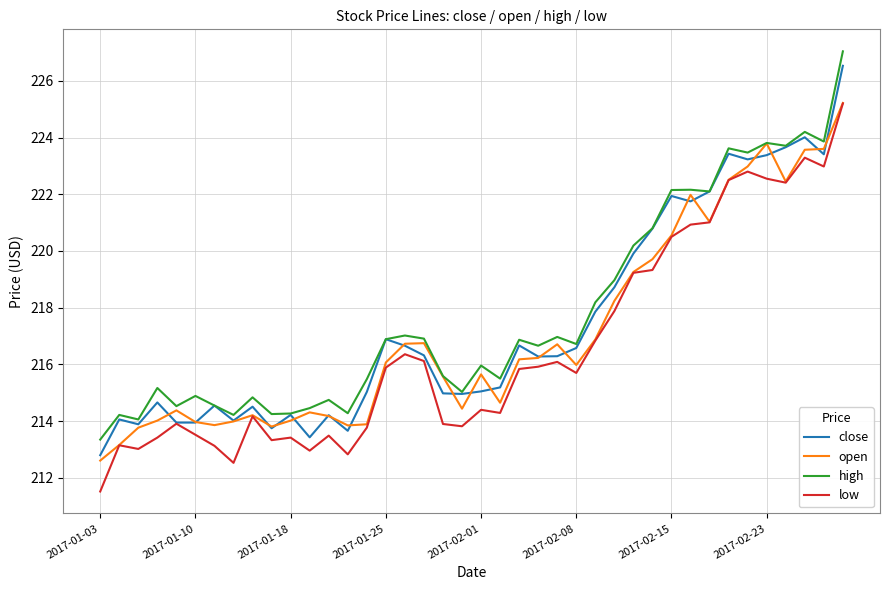

Which series has the largest range (max minus min)?

close